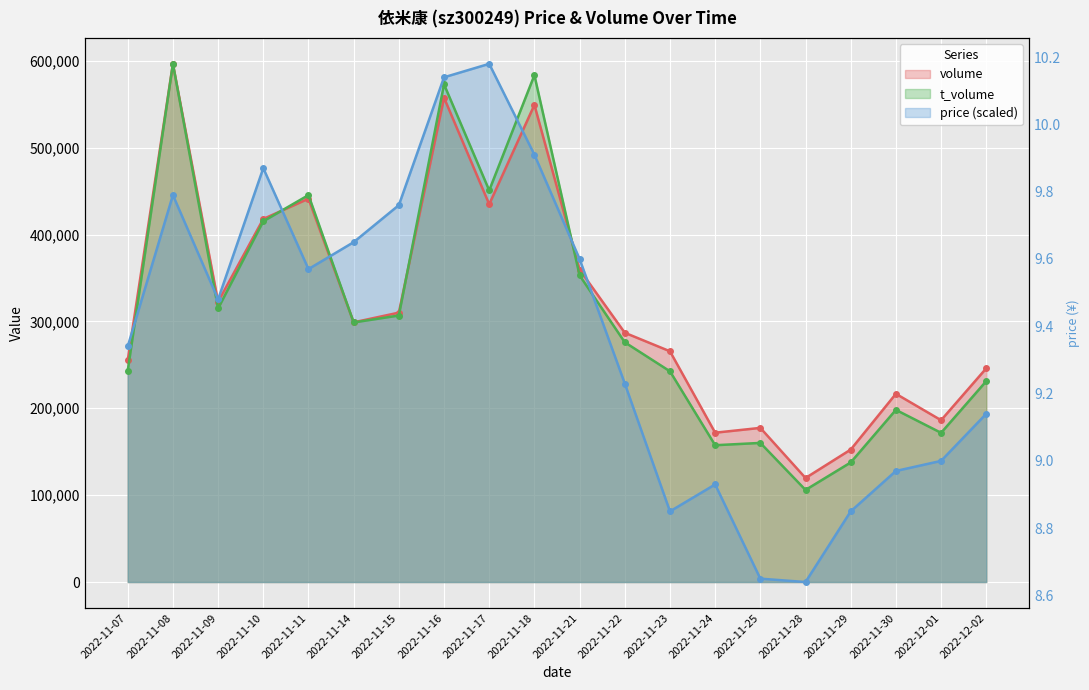

Rank the series by their maximum value, from lowest to highest.

volume, t_volume, price